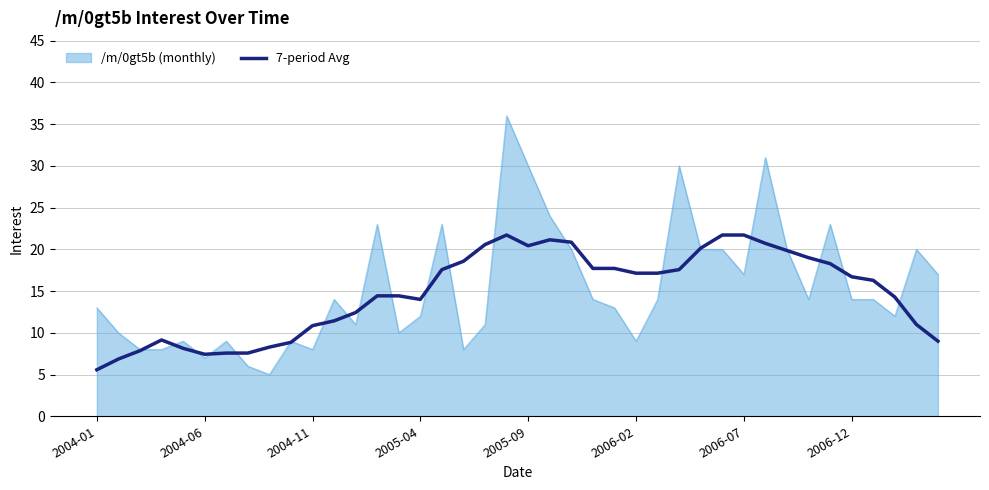

Which series has the widest spread of values?

/m/0gt5b (monthly)